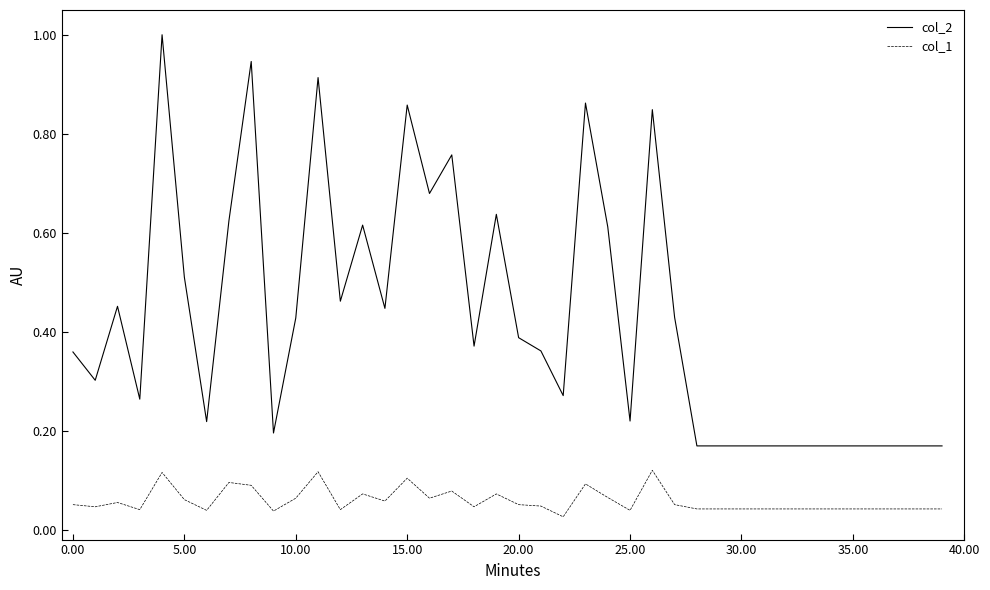

Which series has the widest spread of values?

col_2